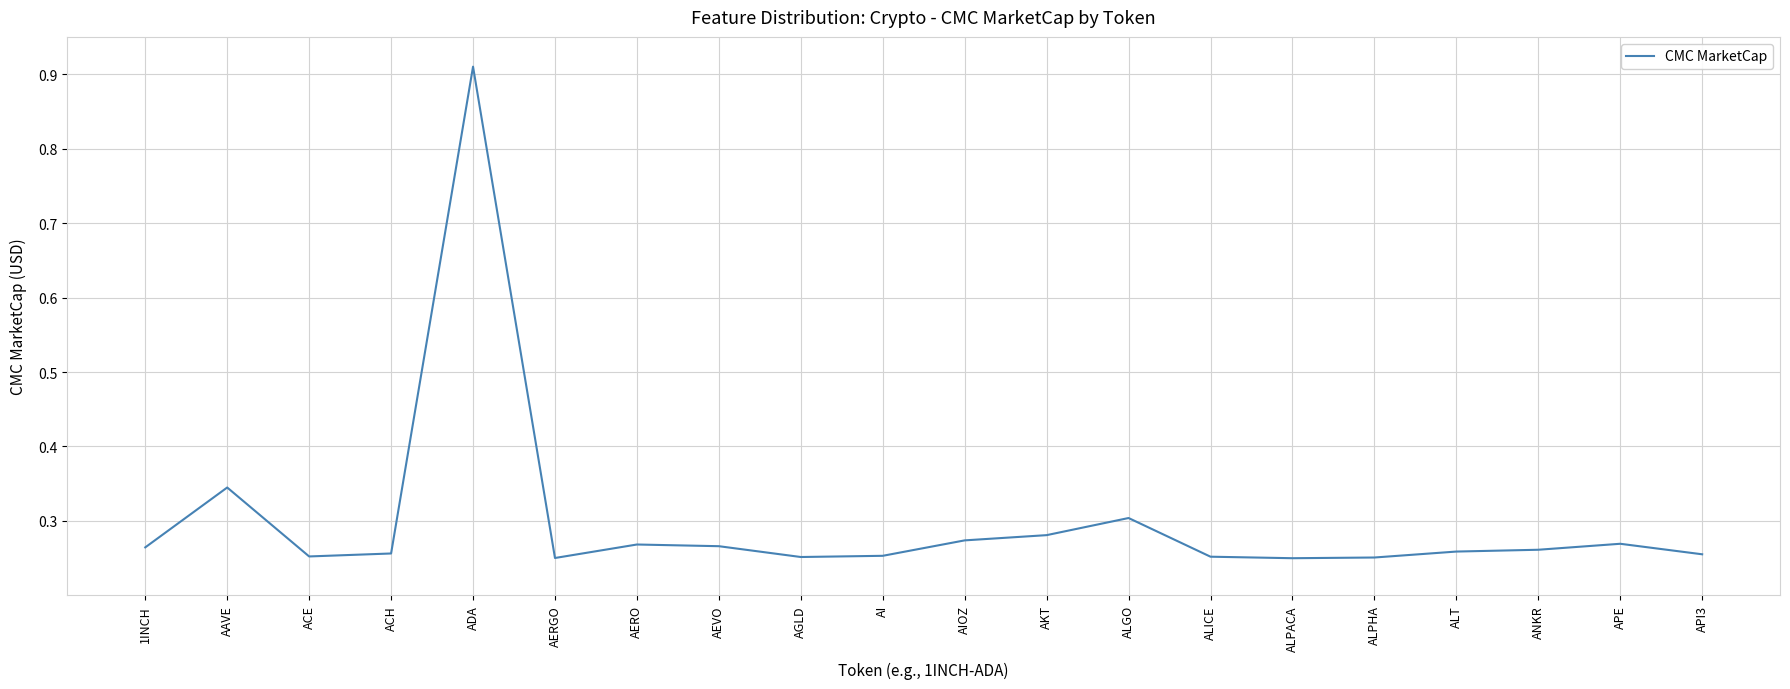

What position from the left is ALGO?

13